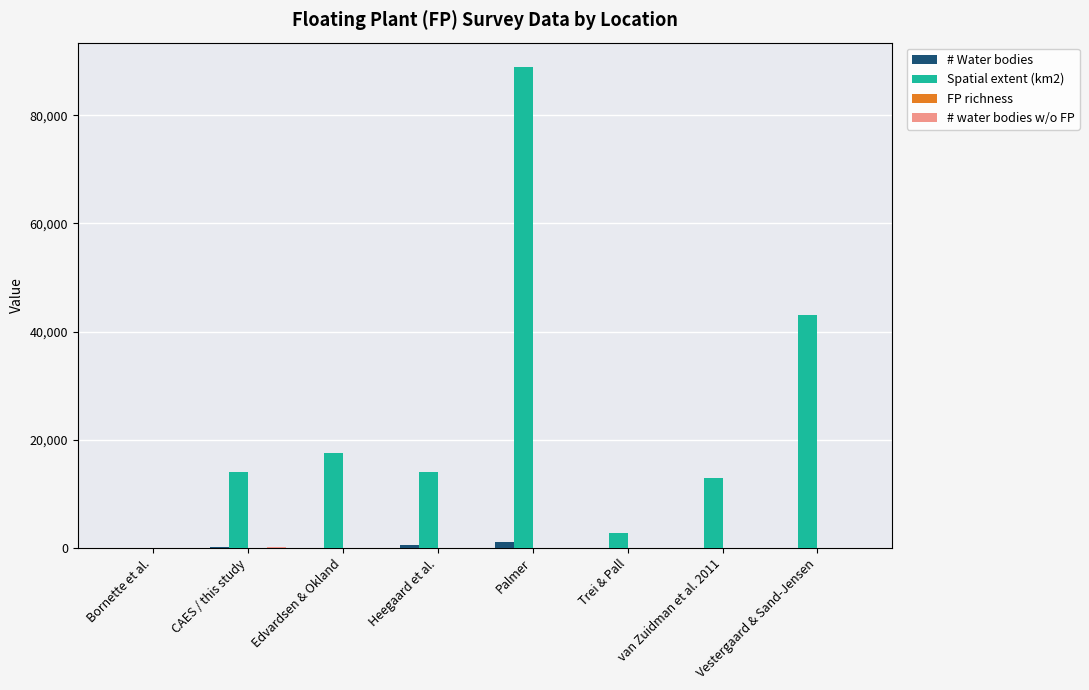

Which category has the highest value in the Spatial extent (km2) series?

Palmer